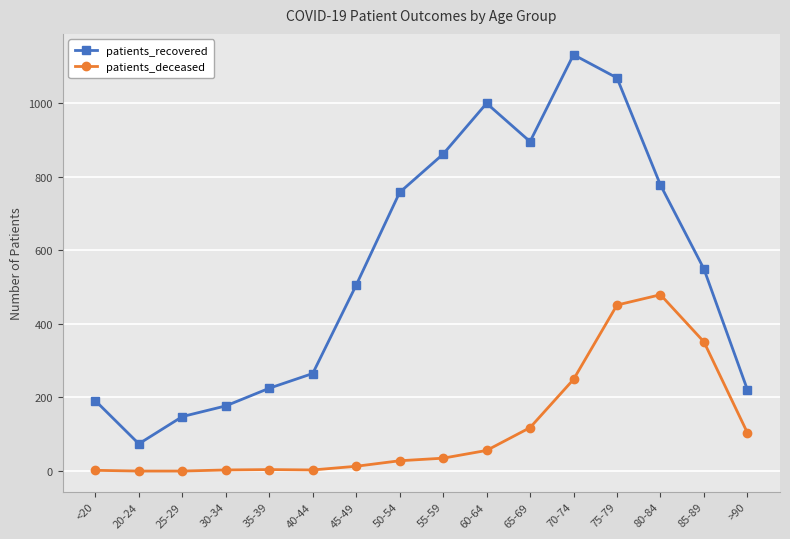

What is the value of the patients_deceased point at the 13th from the left?

451